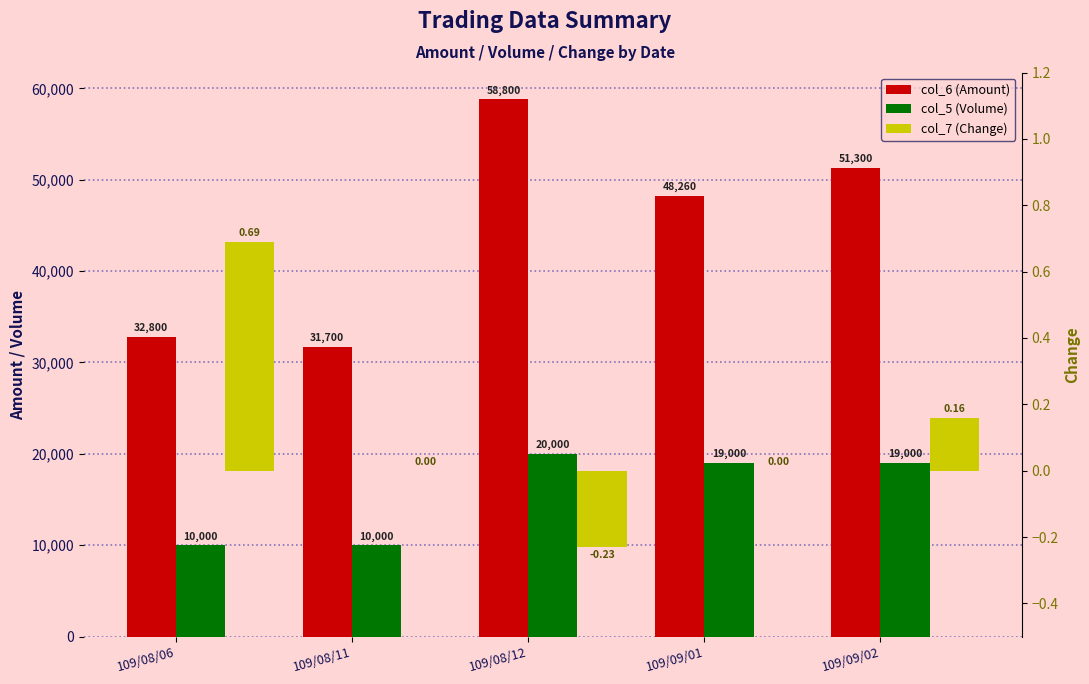

Reading left to right, list all the values displayed in this chart.

col_6 (Amount): 32800.0	31700.0	58800.0	48260.0	51300.0
col_5 (Volume): 10000.0	10000.0	20000.0	19000.0	19000.0
col_7 (Change): 0.7	0.0	-0.2	0.0	0.2